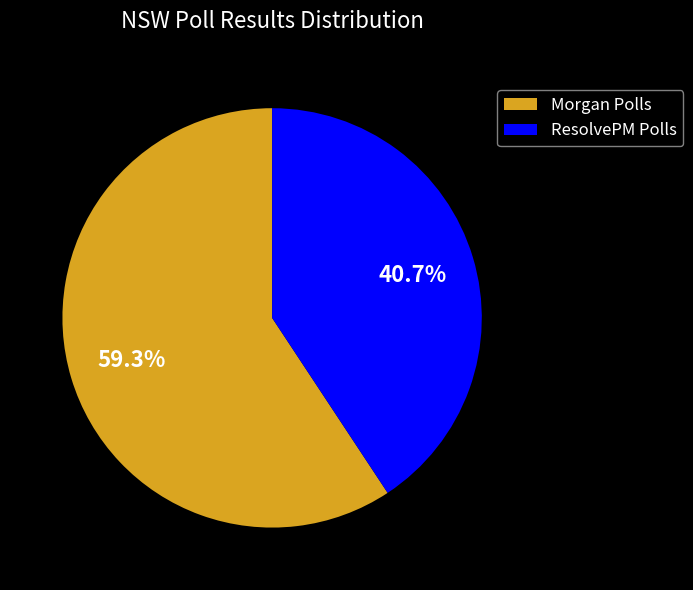

Does any single category account for the majority?

Yes